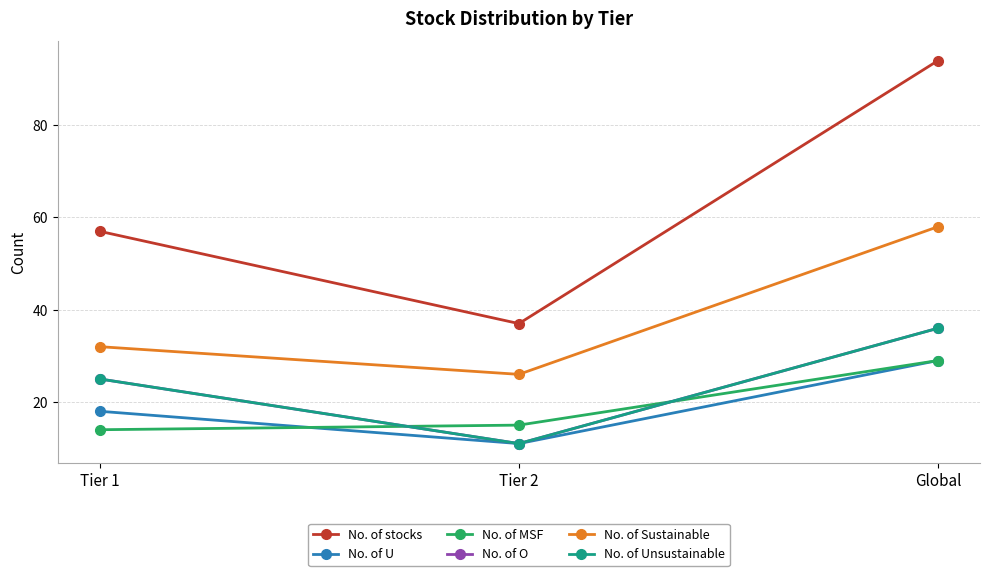

Does the chart have visible grid lines?

Yes